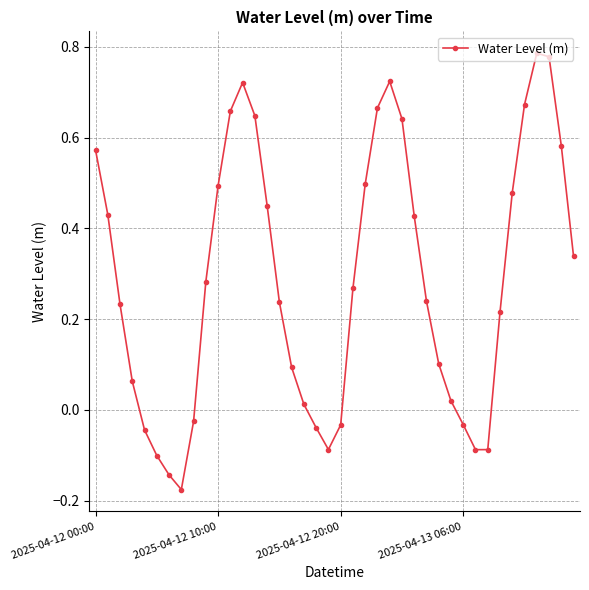

How many categories are shown in the chart?

40